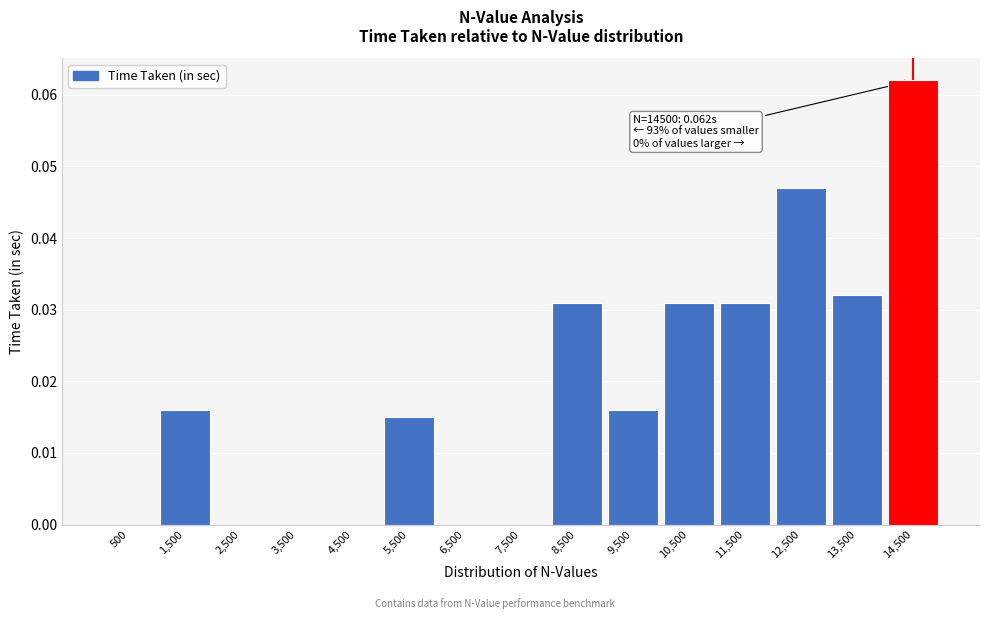

The chart shows a value of 0.0 at 3,500. True or false?

True